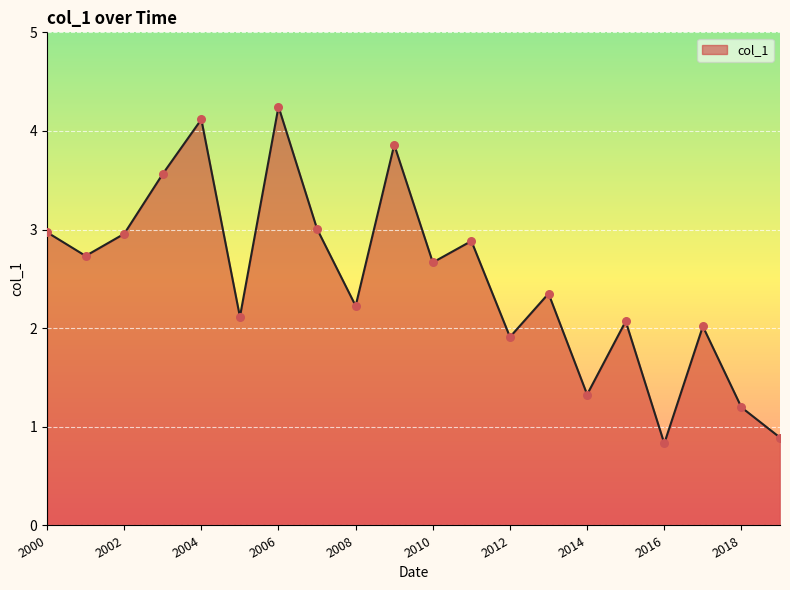

What is the maximum value shown in the chart?

4.2